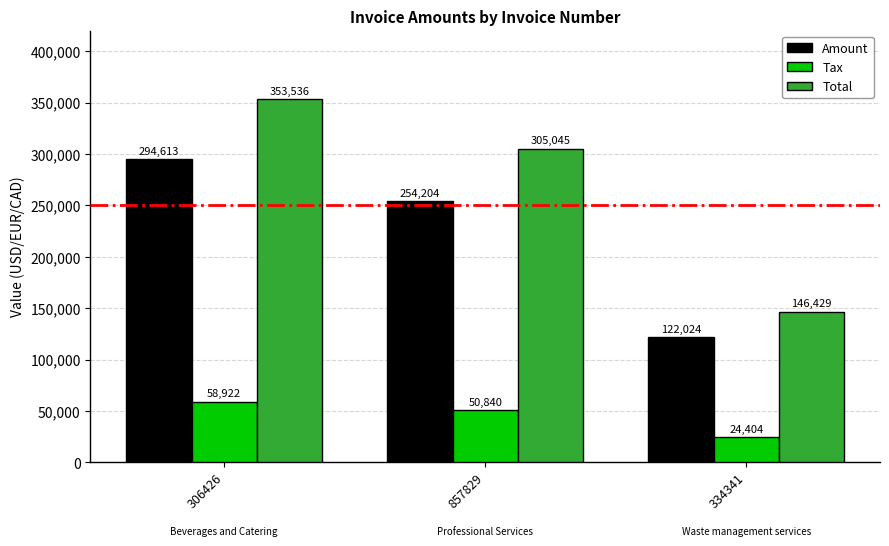

What are all the series names shown in the legend?

Amount, Tax, Total